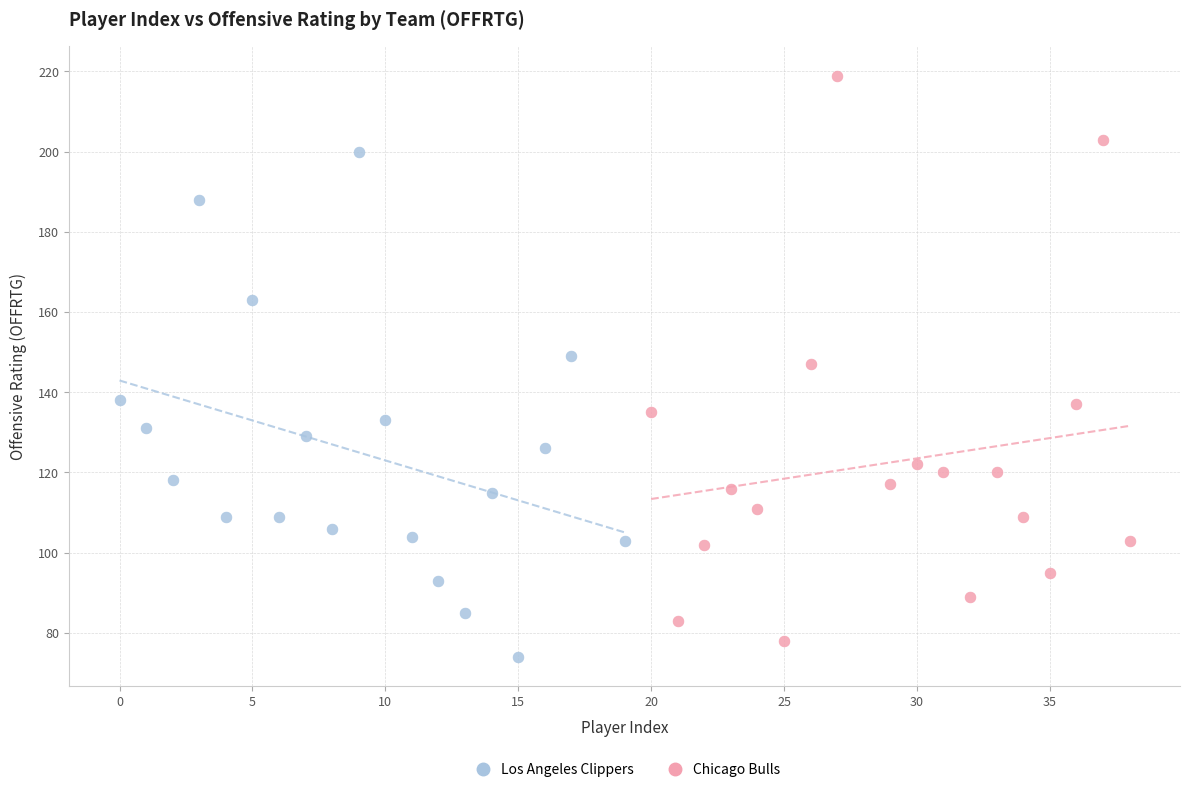

Which series has the widest spread of Y values?

Chicago Bulls